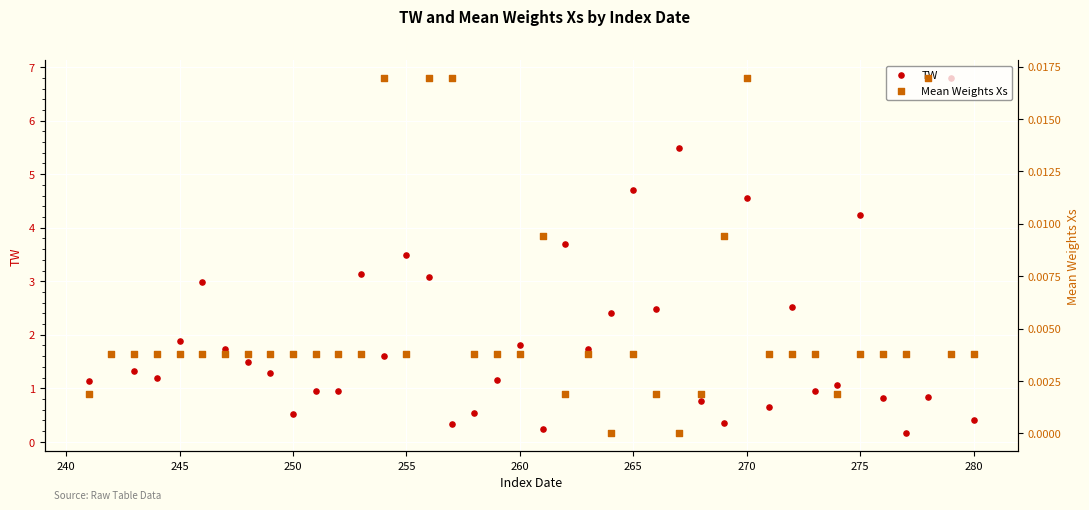

Is the value of TW at 27 greater than the value of Mean Weights Xs at 37?

Yes